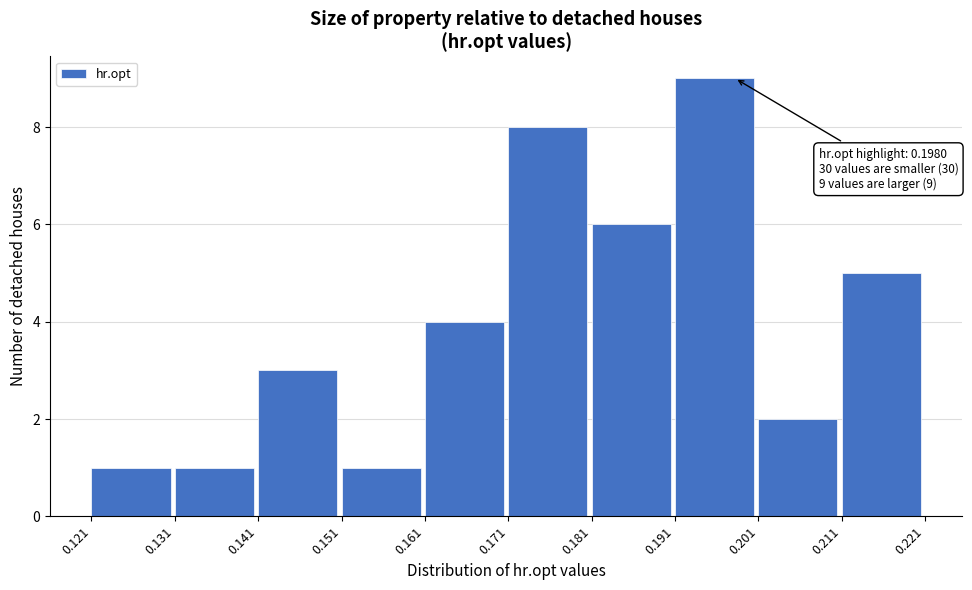

Which range on the x-axis has the tallest bar?

0.191 to 0.201